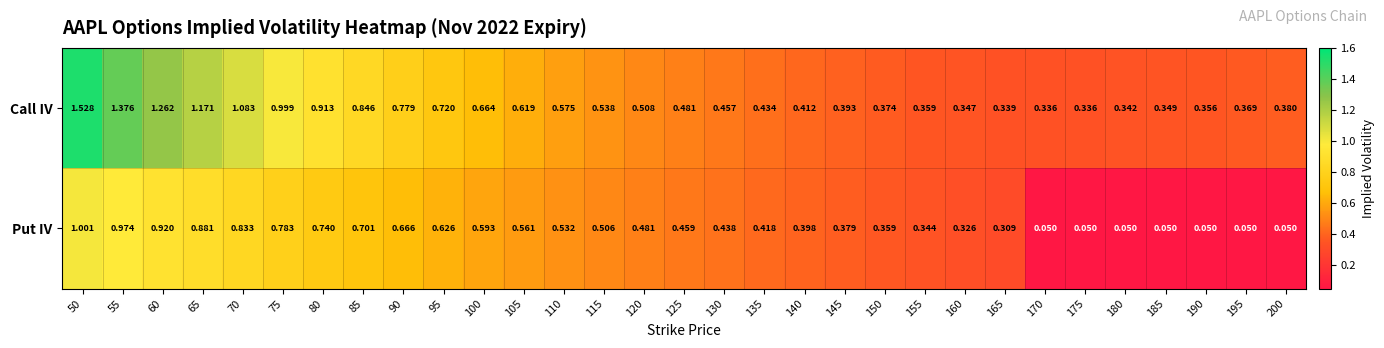

Is the value of Call IV at 155 greater than the value of Put IV at 95?

No